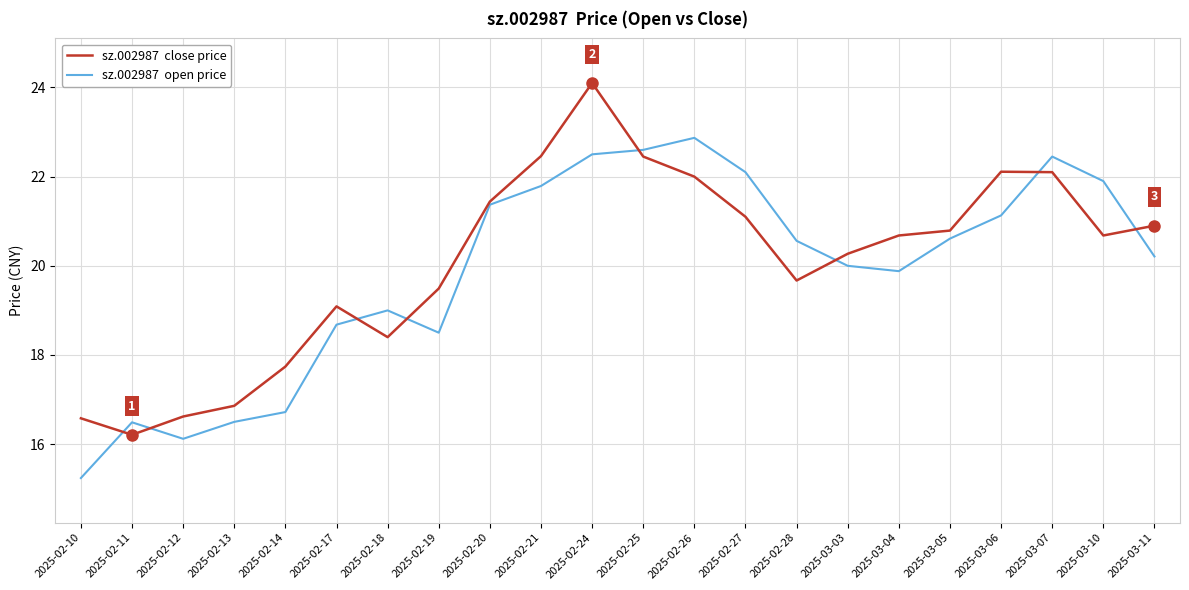

At which category is the sum across all series the highest?

2025-02-24